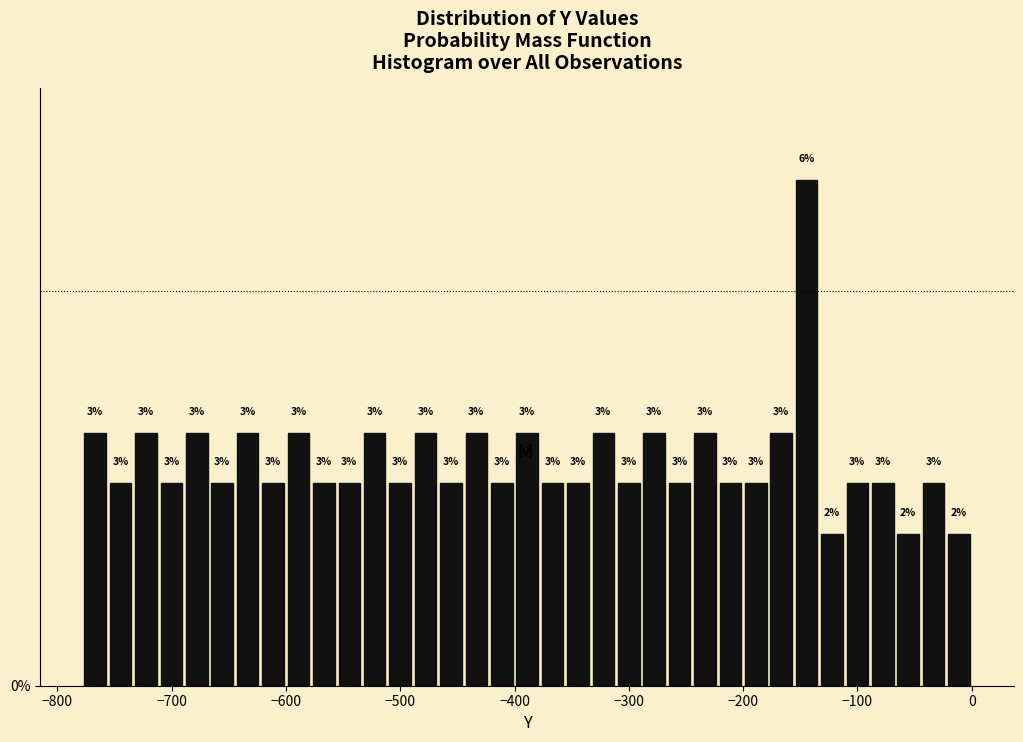

Around what value on the x-axis is the tallest bar? Give the approximate position of its centre, as read against the axis.

-140